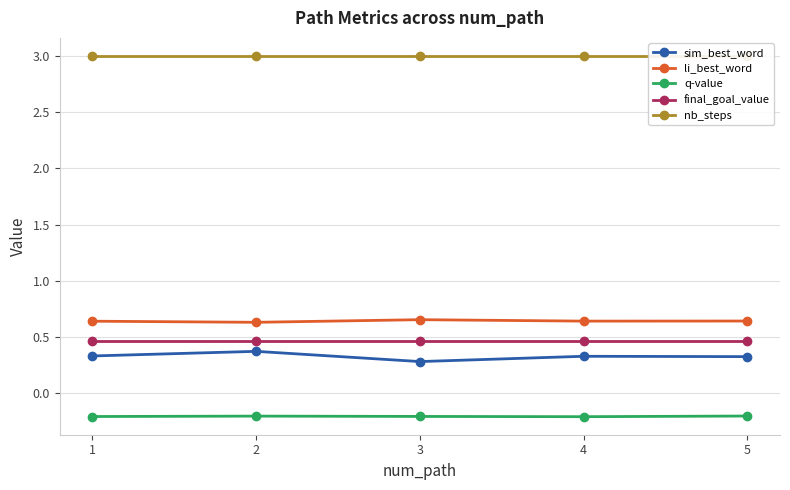

Reading left to right, list all the values displayed in this chart.

sim_best_word: 0.3	0.4	0.3	0.3	0.3
li_best_word: 0.6	0.6	0.7	0.6	0.6
q-value: -0.2	-0.2	-0.2	-0.2	-0.2
final_goal_value: 0.5	0.5	0.5	0.5	0.5
nb_steps: 3.0	3.0	3.0	3.0	3.0